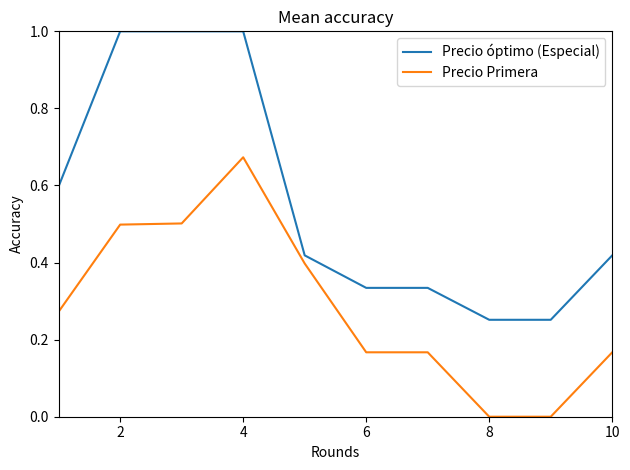

What are all the series names shown in the legend?

Precio óptimo (Especial), Precio Primera